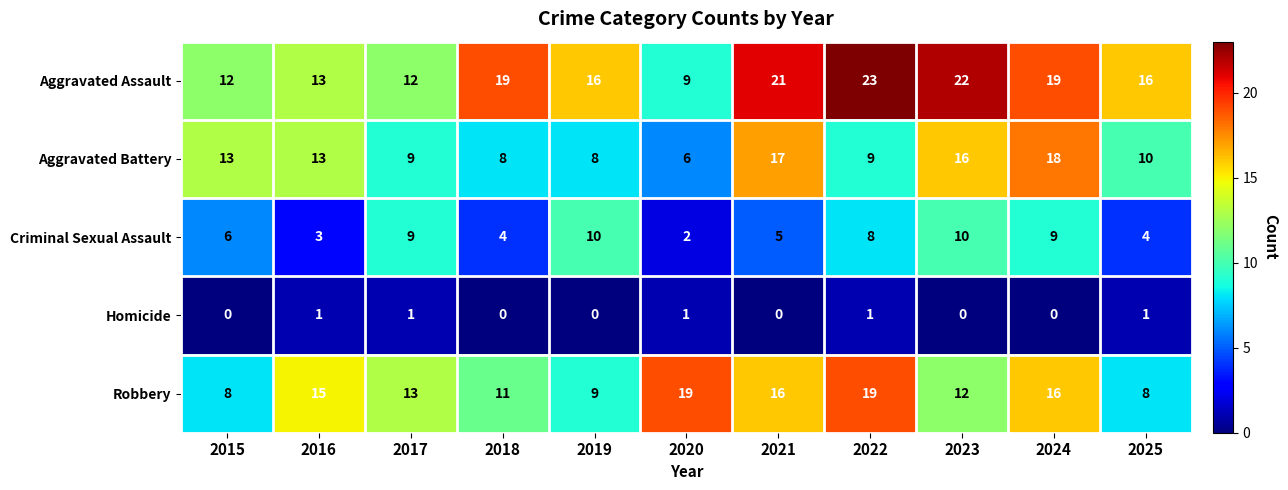

What is the highest value of the Aggravated Assault series?

23